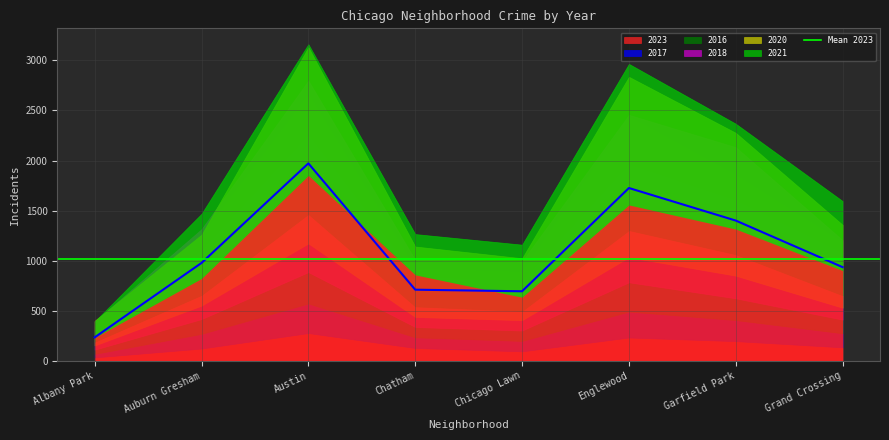

The value of 2023 at Austin is 619. True or false?

False